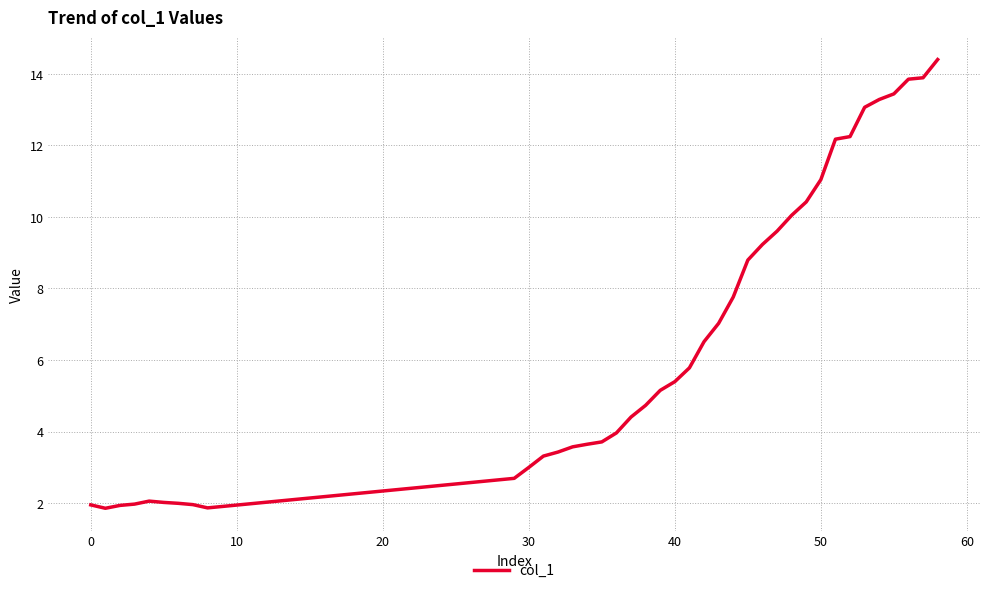

Is this an area chart (filled region under the line)?

No